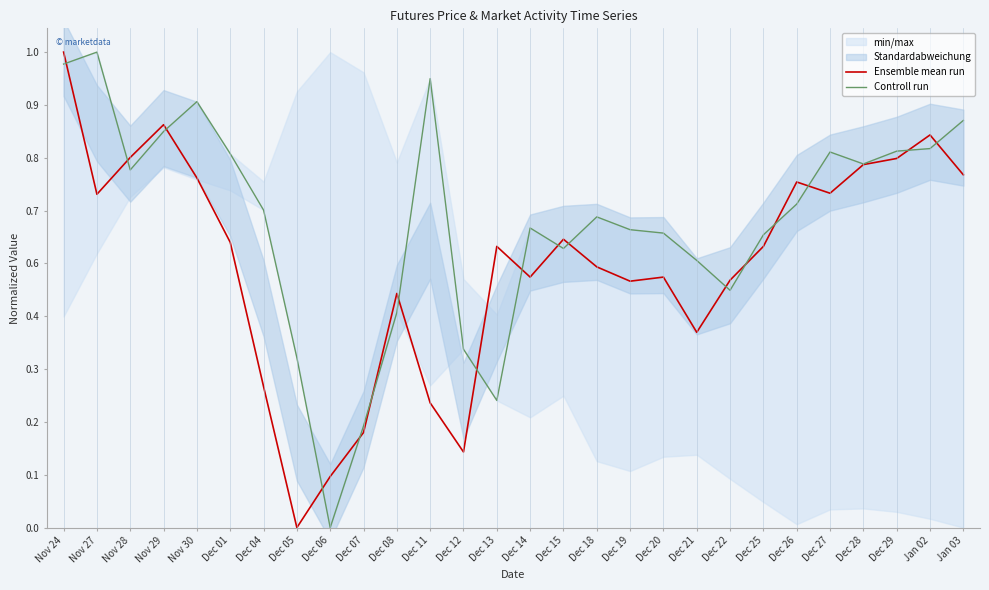

What position from the left is Jan 03?

28